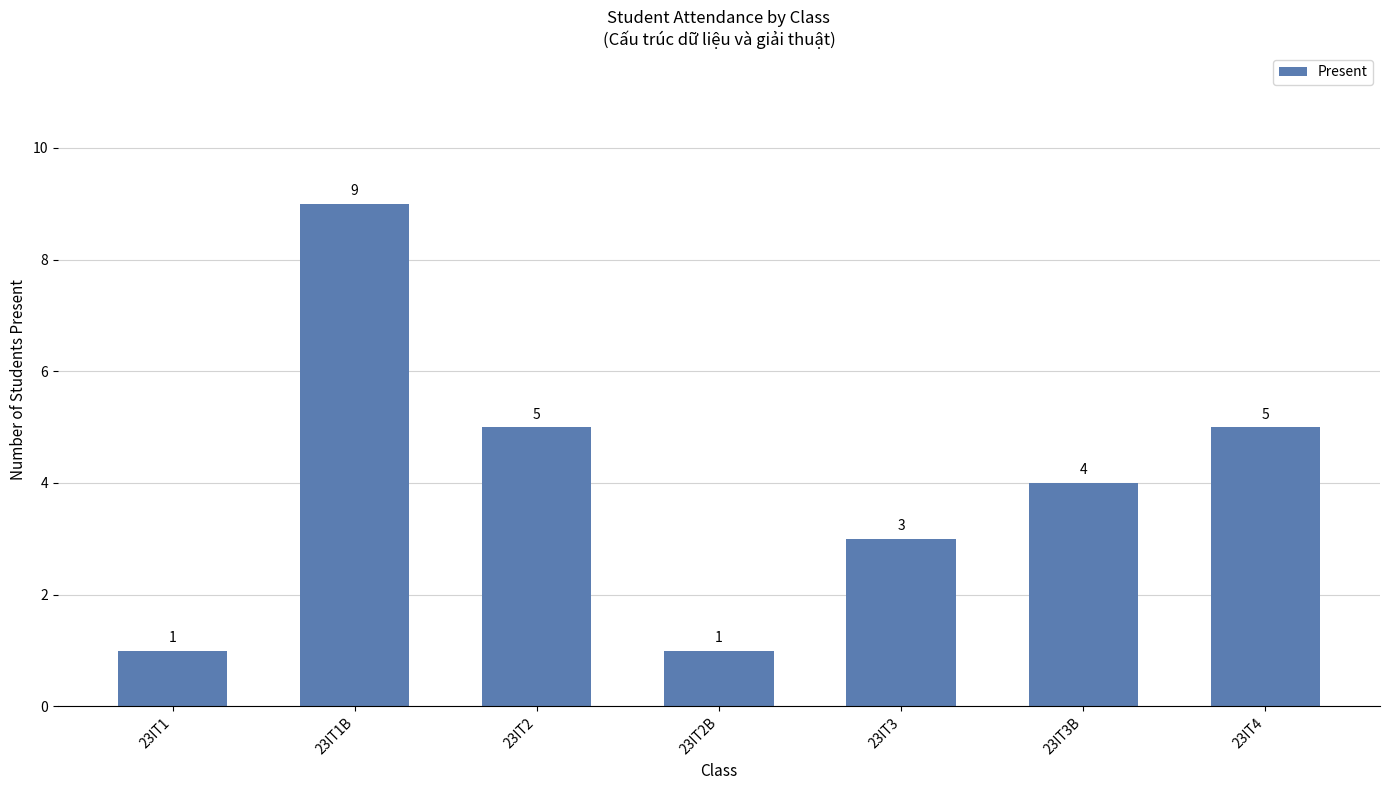

Between 23IT4 and 23IT1, which is larger?

23IT4